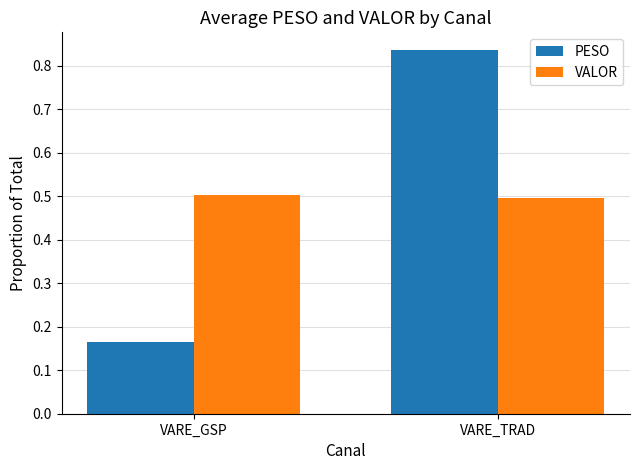

What is the label of the 2nd bar from the right?

VARE_GSP